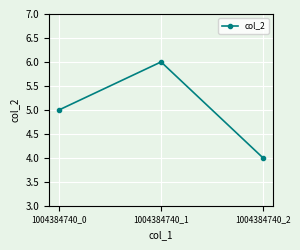

Which label corresponds to the largest value in the chart?

1004384740_1